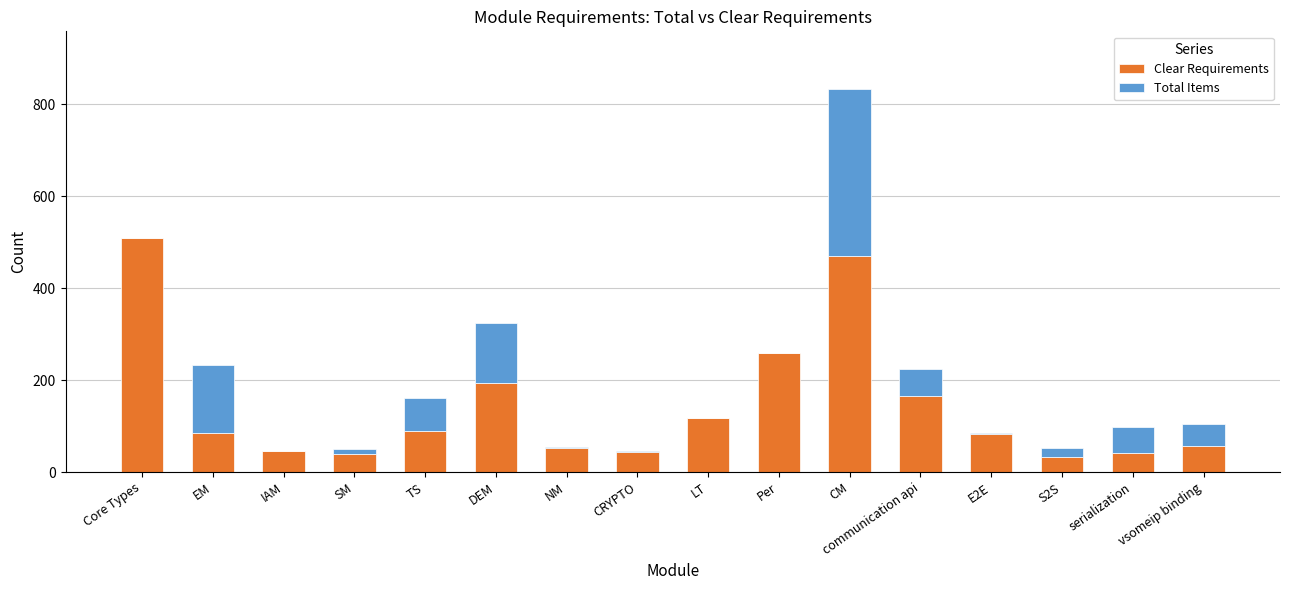

Read the Clear Requirements value at EM, to the nearest 10.

90